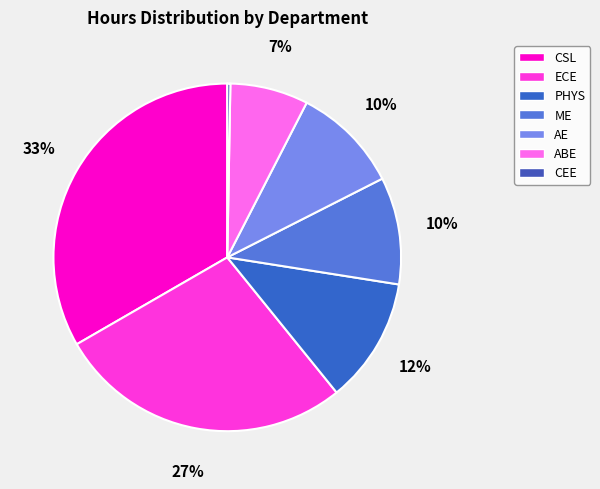

Which category has the biggest portion of the pie?

CSL